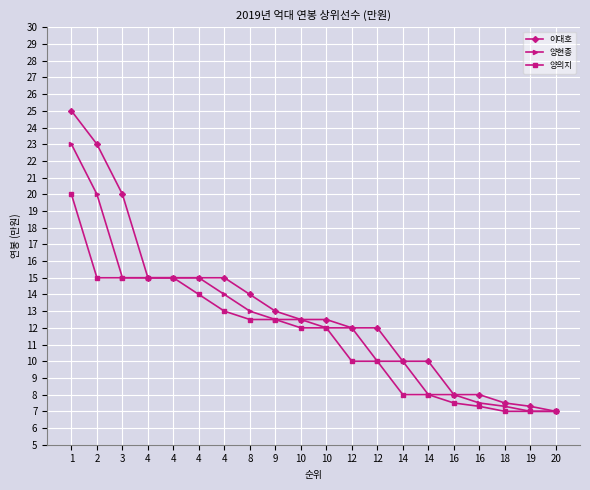

Where is 이대호 nearest to the value 16?

4